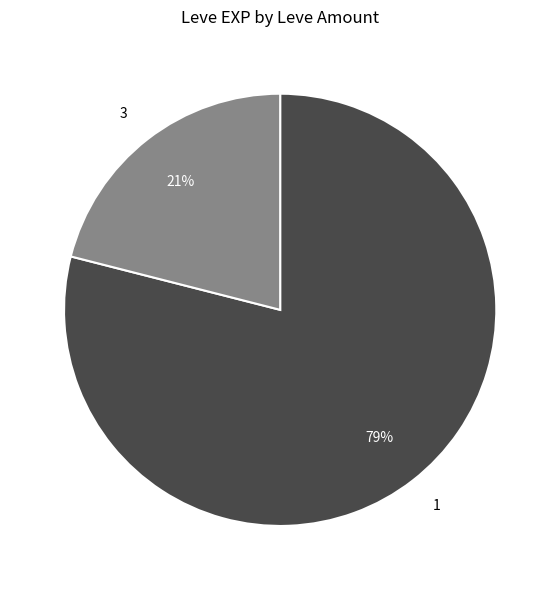

What is the largest slice in the pie chart?

1